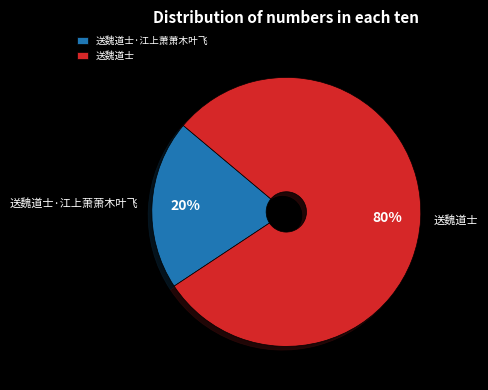

Is there a majority slice in this chart?

Yes